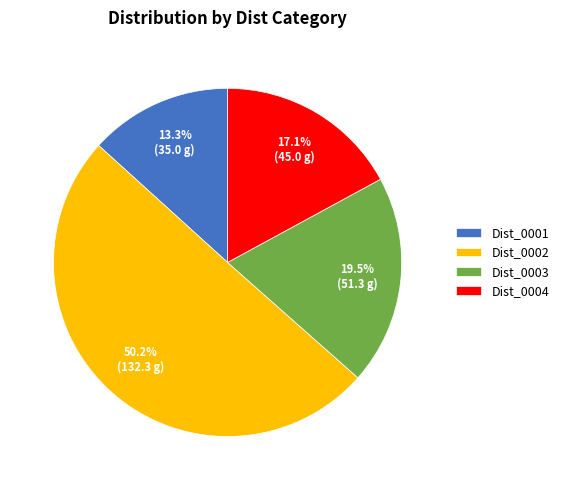

Rank the categories by value from lowest to highest.

Dist_0001, Dist_0004, Dist_0003, Dist_0002